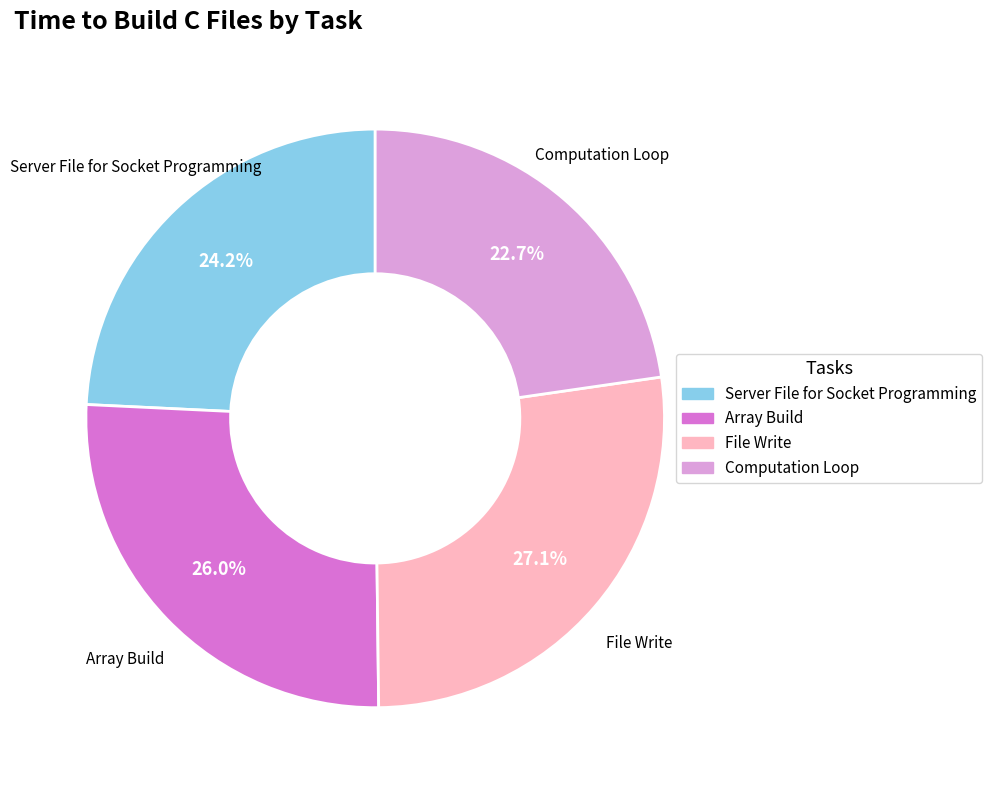

What is the smallest slice in the pie chart?

Computation Loop